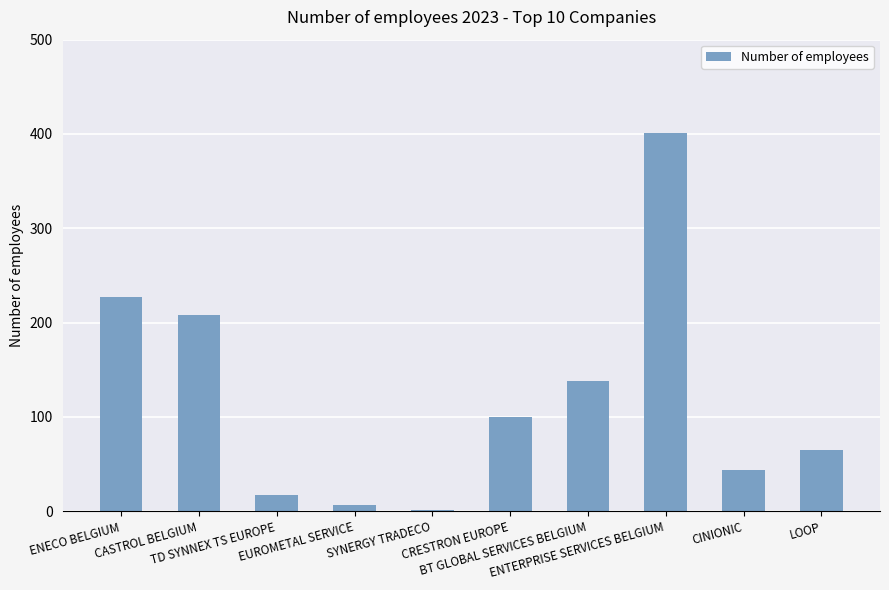

Reading left to right, transcribe all the data shown in this chart.

ENECO BELGIUM=227	CASTROL BELGIUM=208	TD SYNNEX TS EUROPE=17	EUROMETAL SERVICE=7	SYNERGY TRADECO=1	CRESTRON EUROPE=100	BT GLOBAL SERVICES BELGIUM=138	ENTERPRISE SERVICES BELGIUM=401	CINIONIC=44	LOOP=65